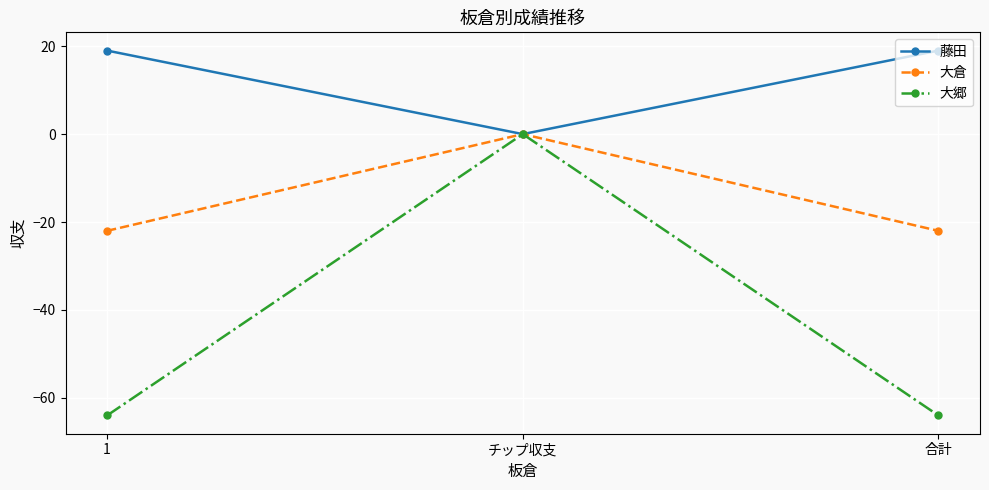

Does the chart have visible grid lines?

Yes